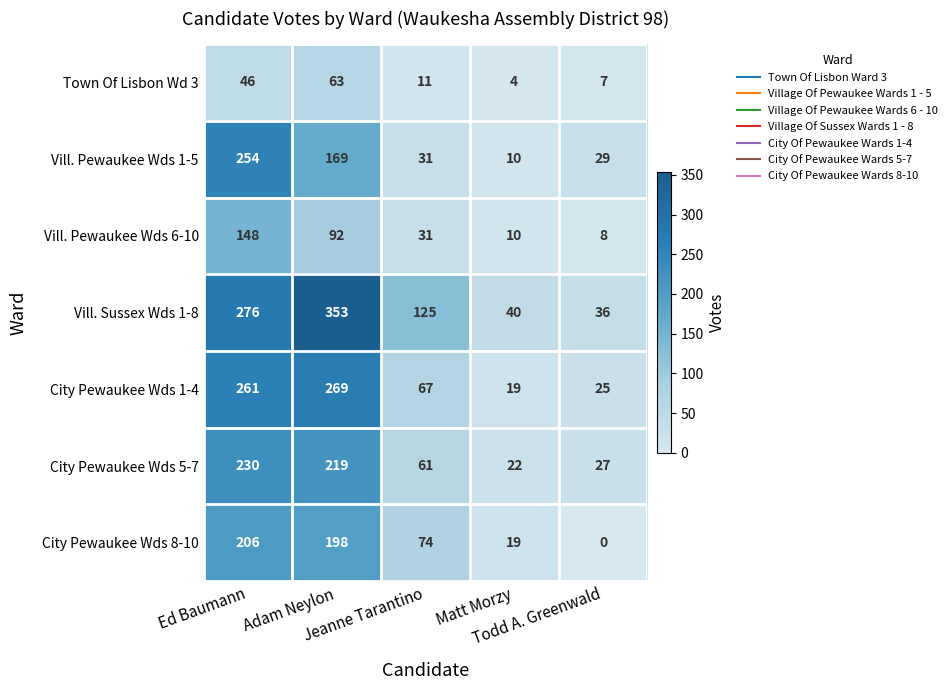

Rank the series by their maximum value, from lowest to highest.

Town Of Lisbon Wd 3, Vill. Pewaukee Wds 6-10, City Pewaukee Wds 8-10, City Pewaukee Wds 5-7, Vill. Pewaukee Wds 1-5, City Pewaukee Wds 1-4, Vill. Sussex Wds 1-8